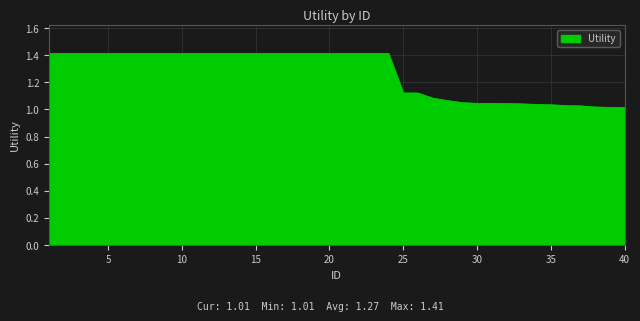

What is the difference between the maximum and minimum values?

0.4